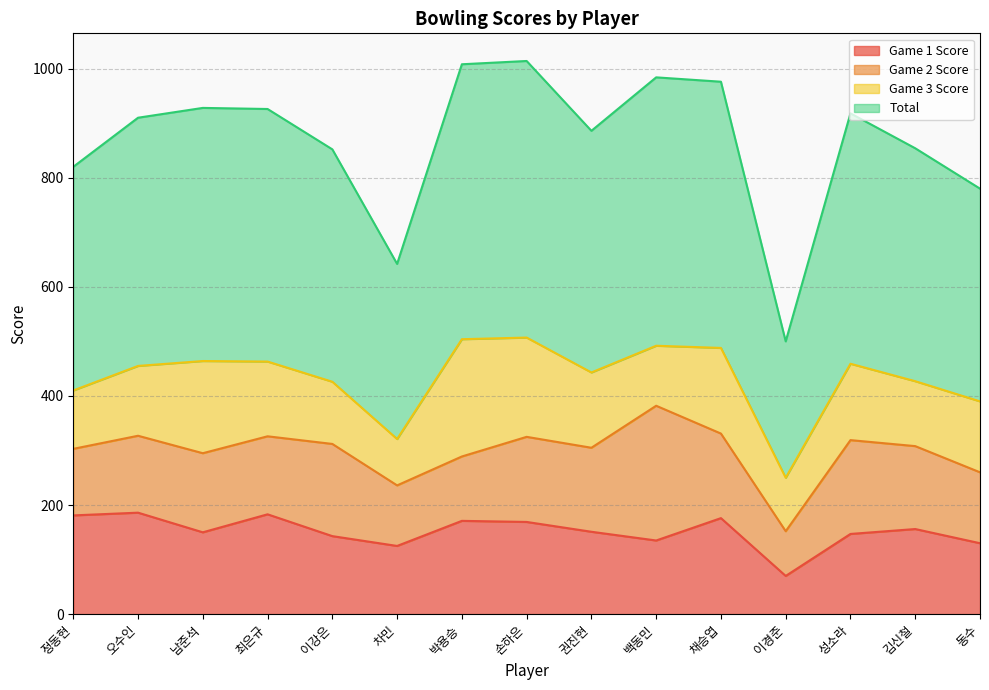

What is the label of the 1st point from the left?

정동현